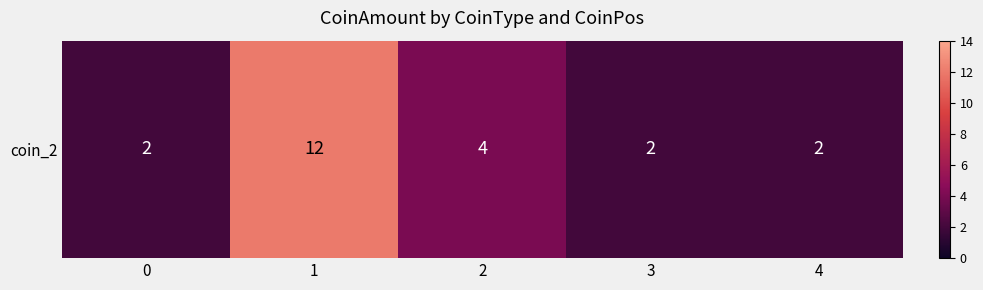

What is the ratio of the value at 0 to the value at 1?

0.2